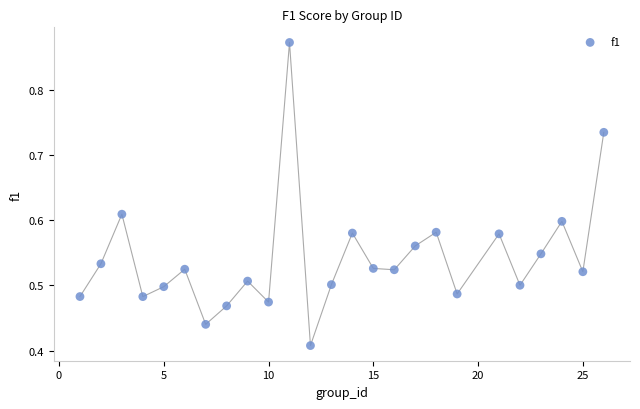

What is the range of X values (max minus min)?

25.0